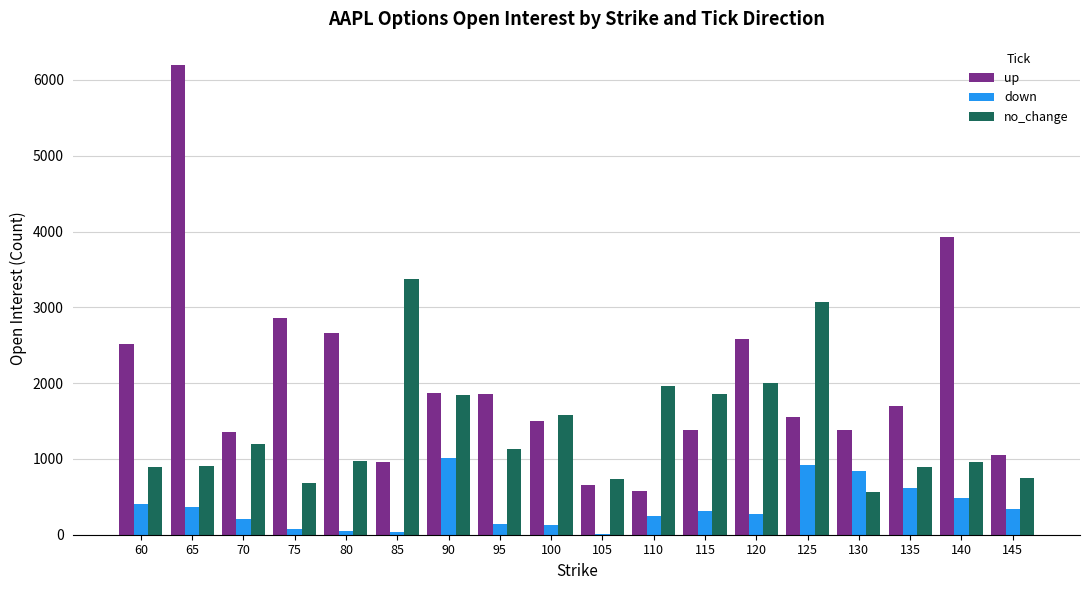

Which series changed the most between 60 and 85?

no_change